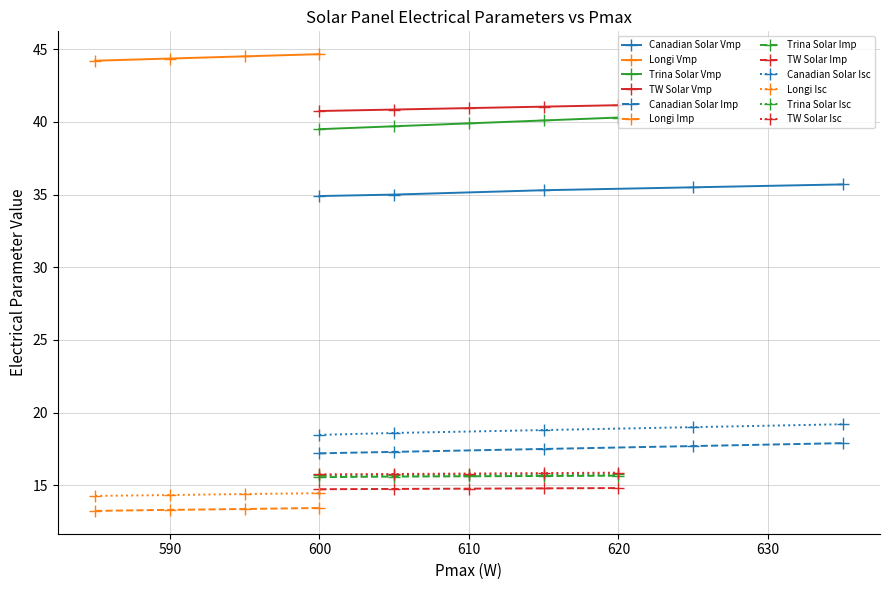

What is the label of the 3rd point from the left?

615